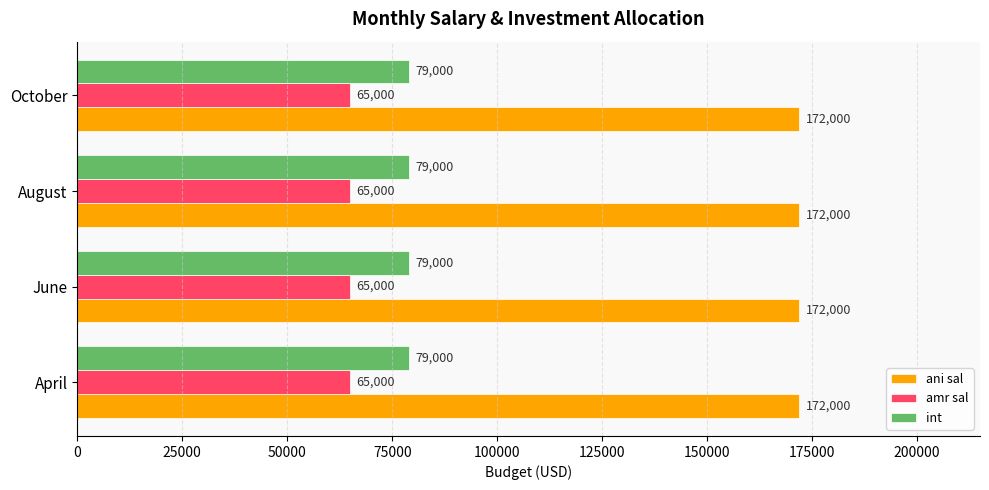

The value of int at April is 79000. True or false?

True